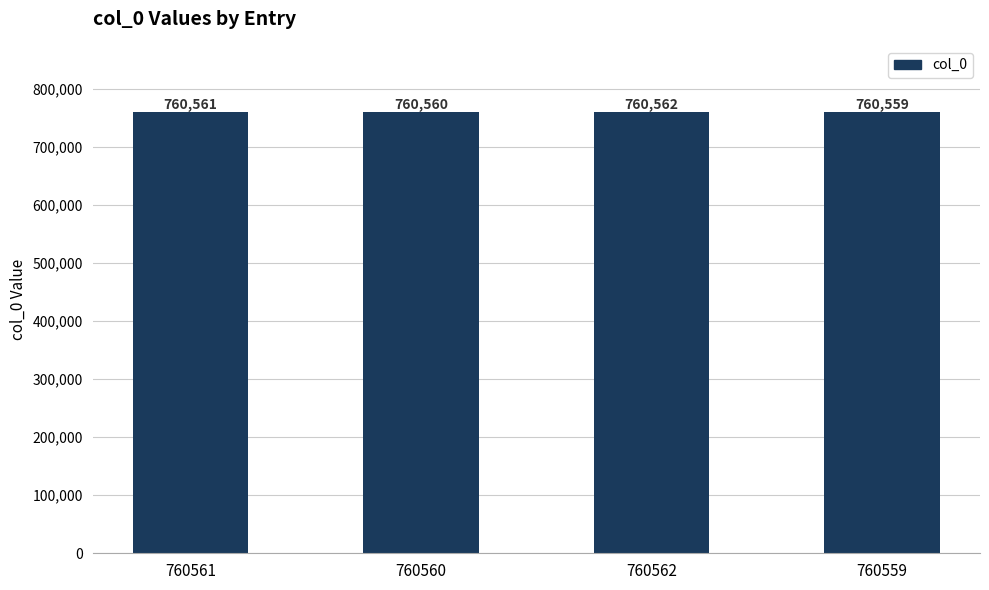

What is the value of the 1st bar from the left?

760561